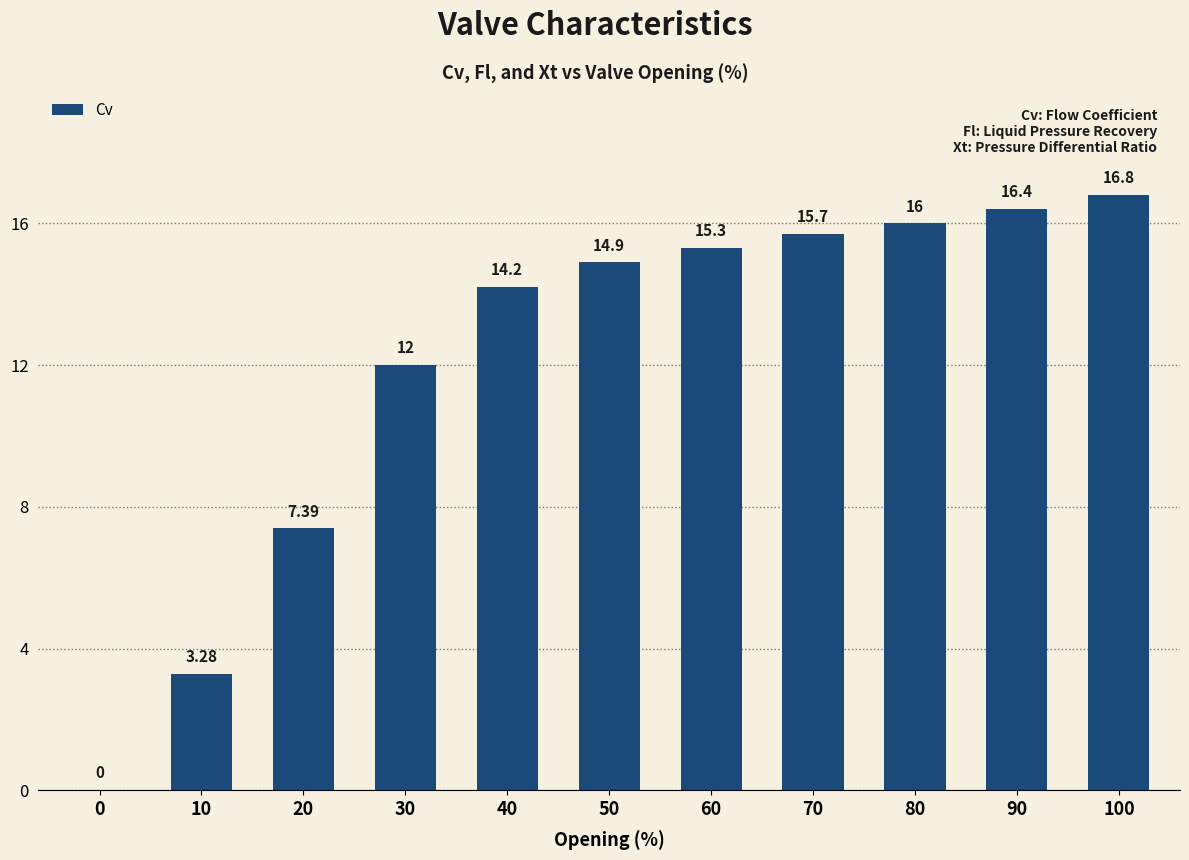

Which label corresponds to the largest value in the chart?

100